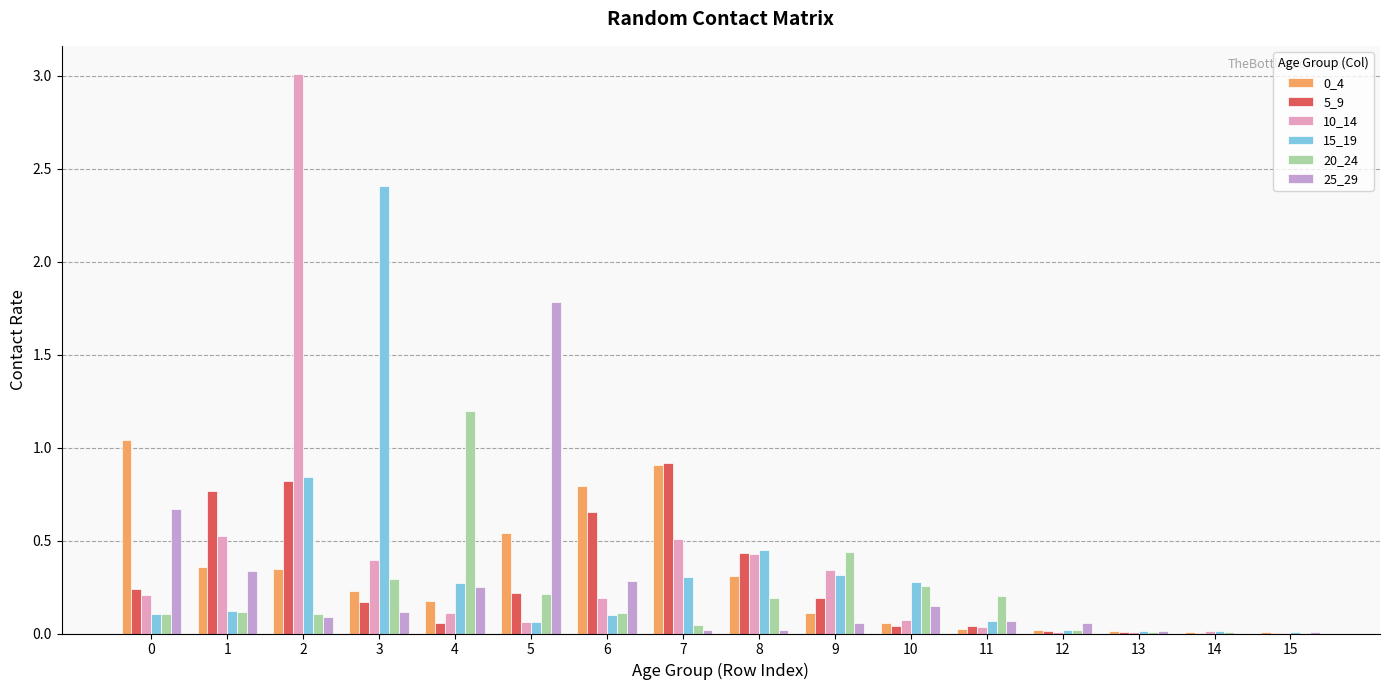

What is the greatest value displayed?

3.0